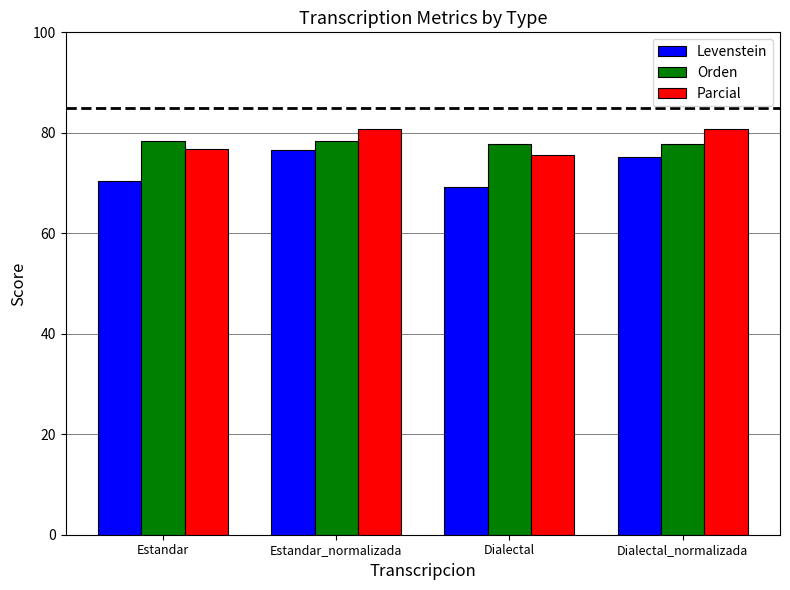

What is the sum of all Levenstein values?

291.3